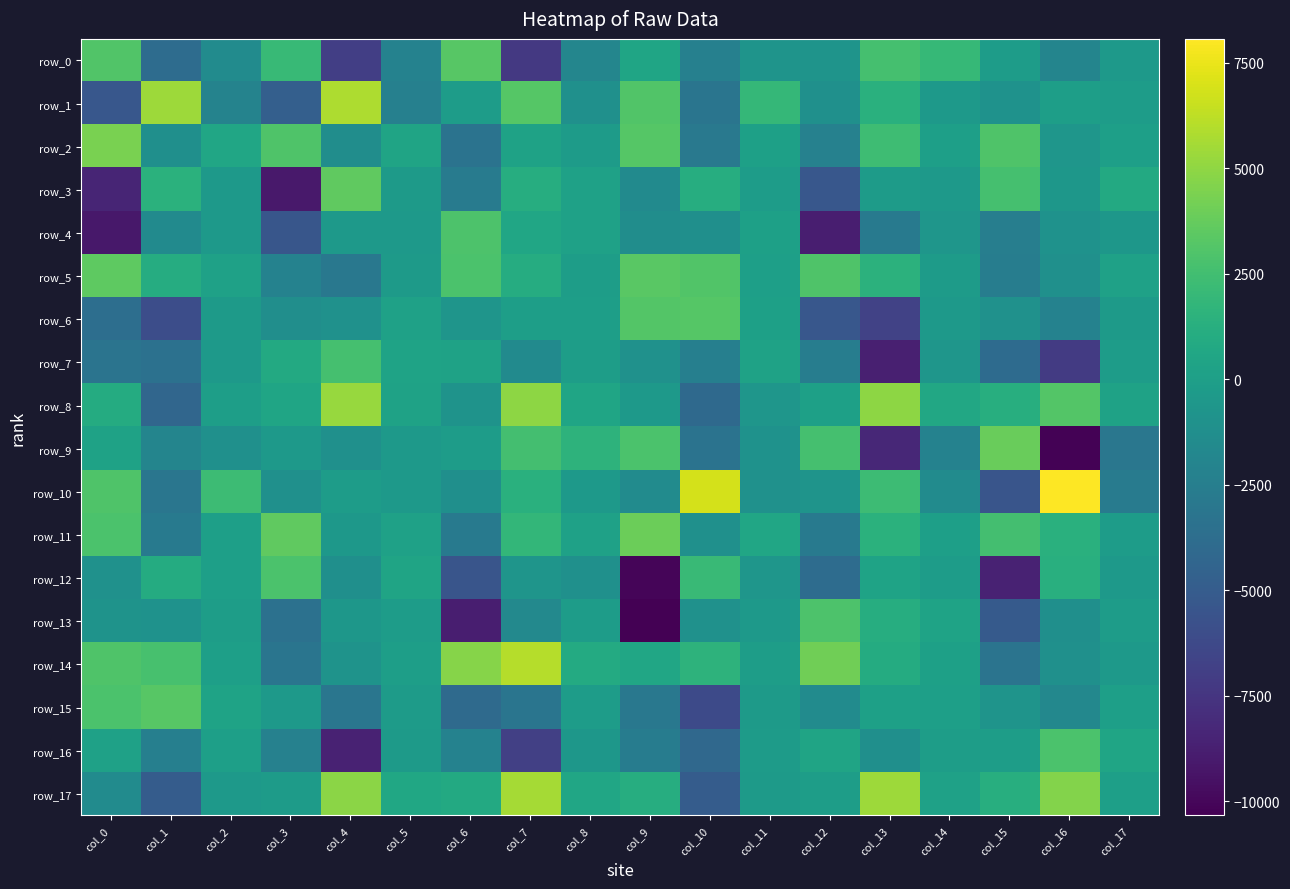

List the series in order of their peak value, lowest first.

row_7, row_12, row_16, row_13, row_4, row_6, row_0, row_15, row_5, row_3, row_9, row_11, row_2, row_8, row_17, row_1, row_14, row_10